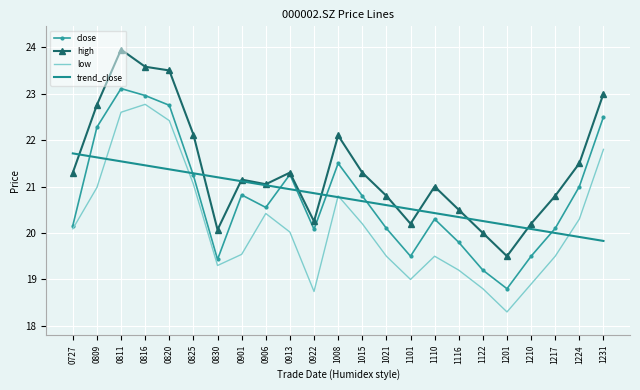

What is the smallest value displayed?

18.3